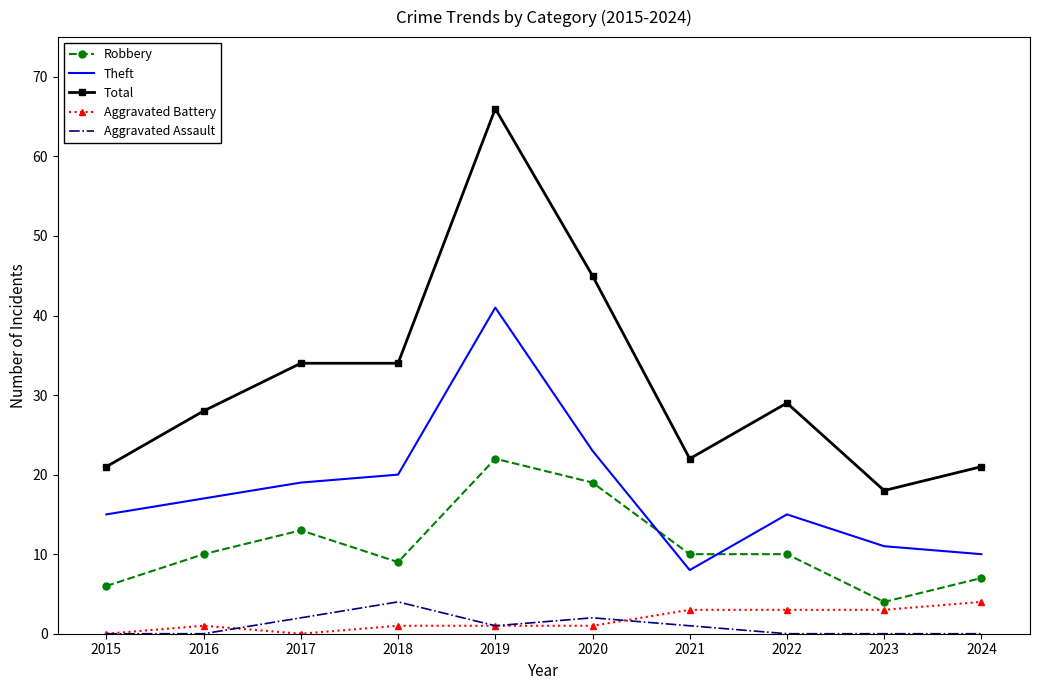

The Theft series shows 12 at 2021. True or false?

False